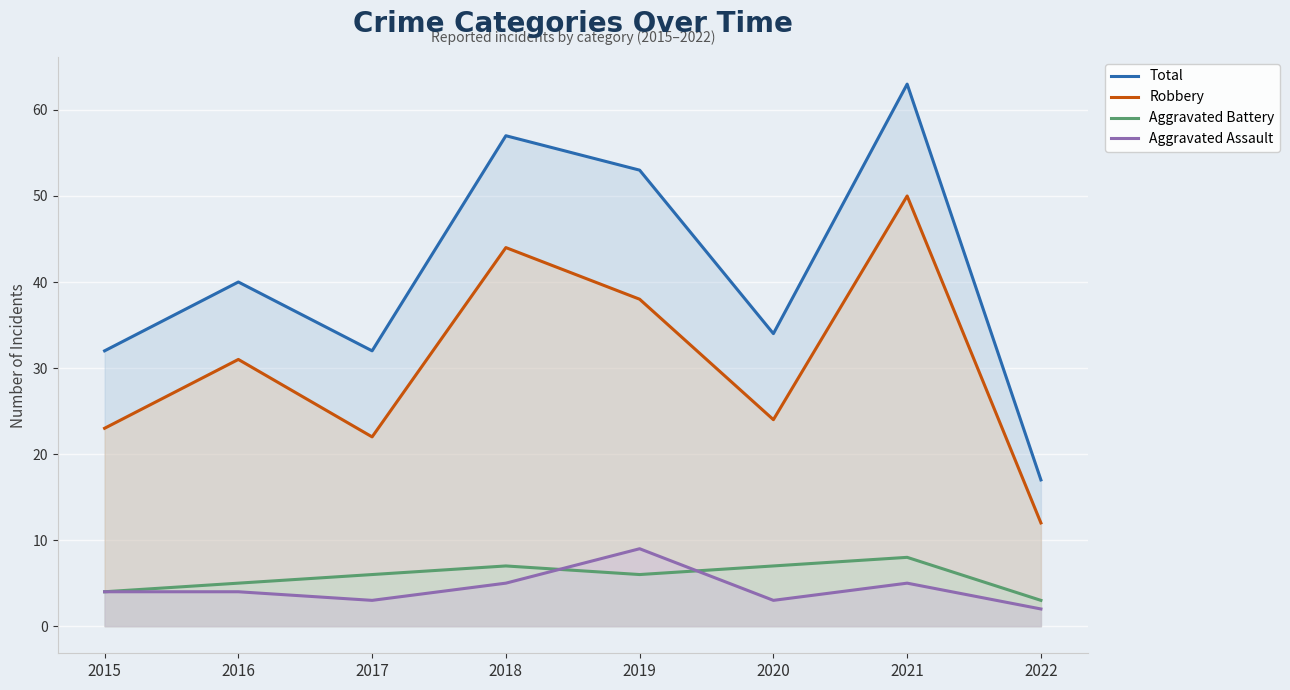

Is the value of Aggravated Battery at 2022 greater than the value of Robbery at 2016?

No